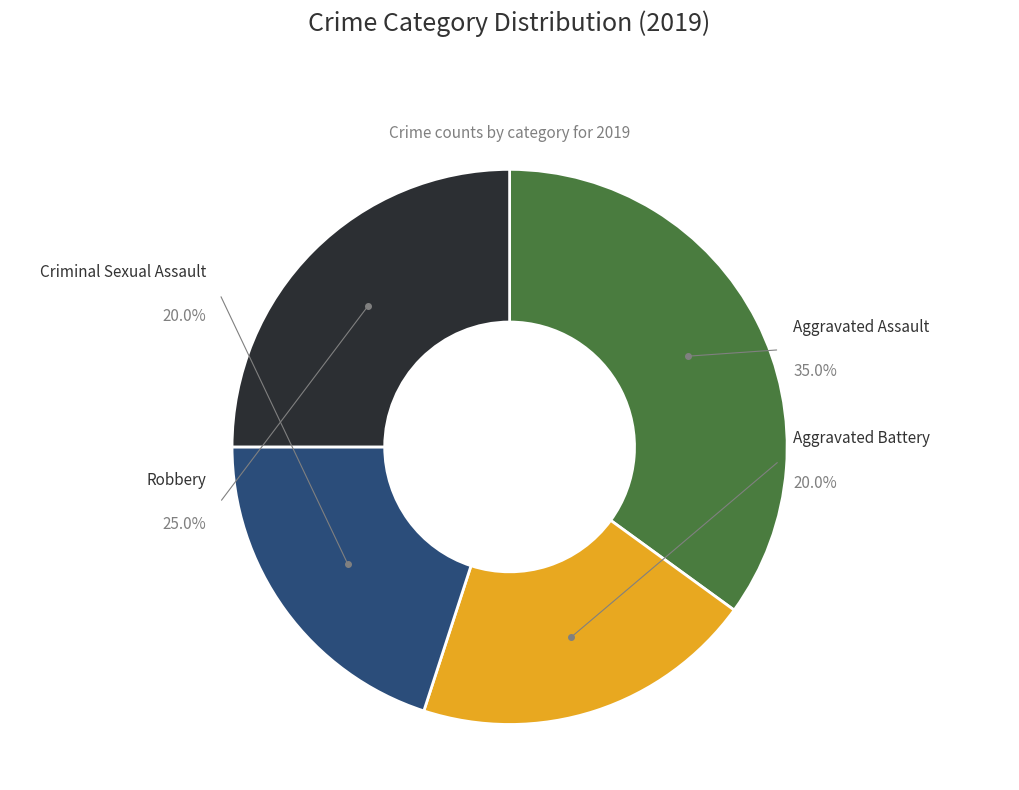

Is the sum of Aggravated Assault and Criminal Sexual Assault greater than half?

Yes